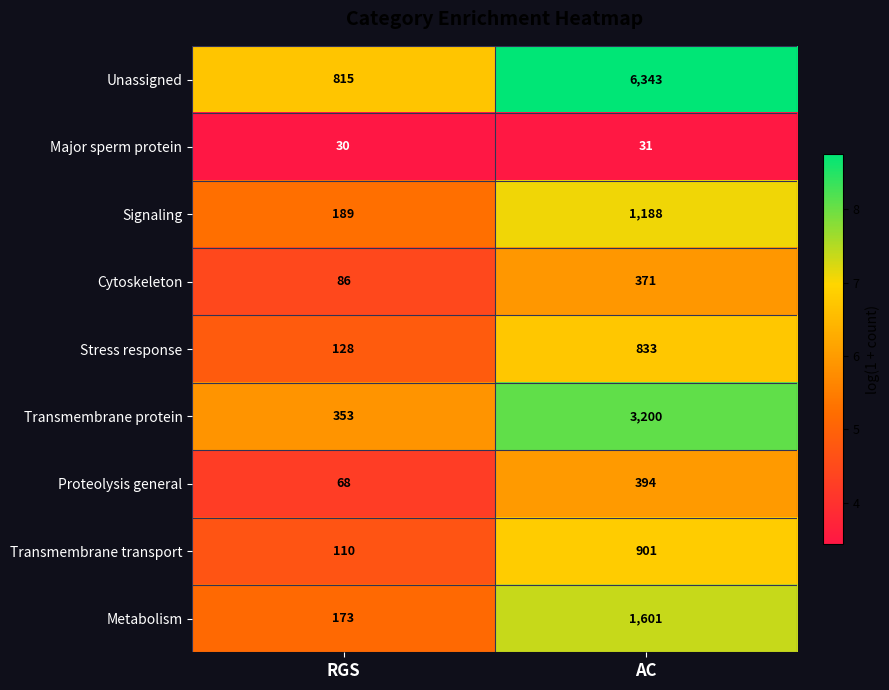

Rank the series at AC from highest to lowest value.

Unassigned, Transmembrane protein, Metabolism, Signaling, Transmembrane transport, Stress response, Proteolysis general, Cytoskeleton, Major sperm protein